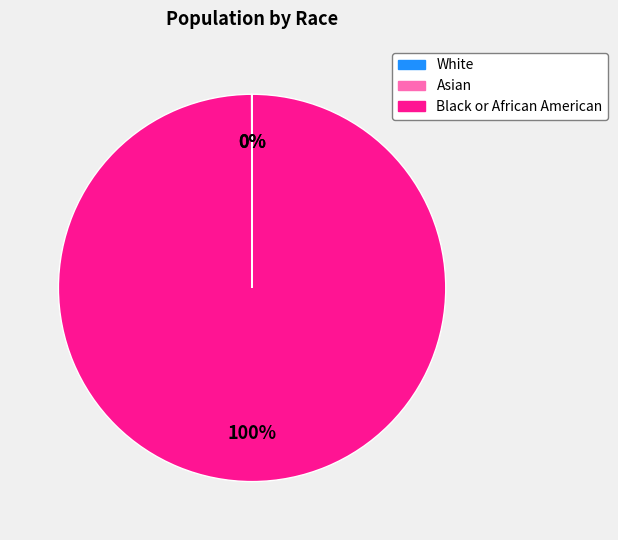

Which category accounts for the majority?

Black or African American